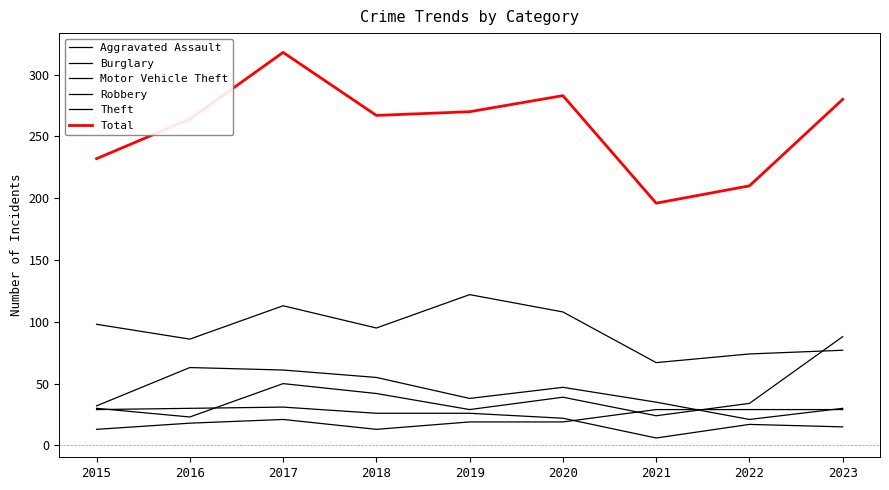

How many intersections are there between Motor Vehicle Theft and Robbery?

1